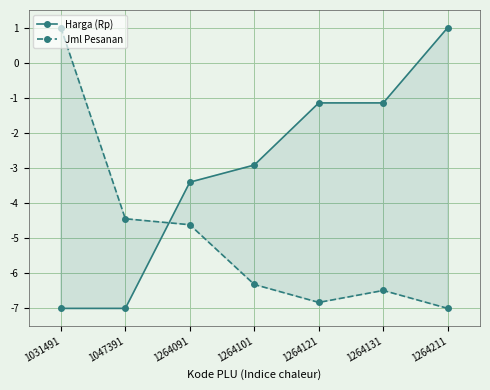

Reading left to right, list all the values displayed in this chart.

Harga (Rp): 1031491=-7.0	1047391=-7.0	1264091=-3.4	1264101=-2.9	1264121=-1.1	1264131=-1.1	1264211=1.0
Jml Pesanan: 1031491=1.0	1047391=-4.4	1264091=-4.6	1264101=-6.3	1264121=-6.8	1264131=-6.5	1264211=-7.0